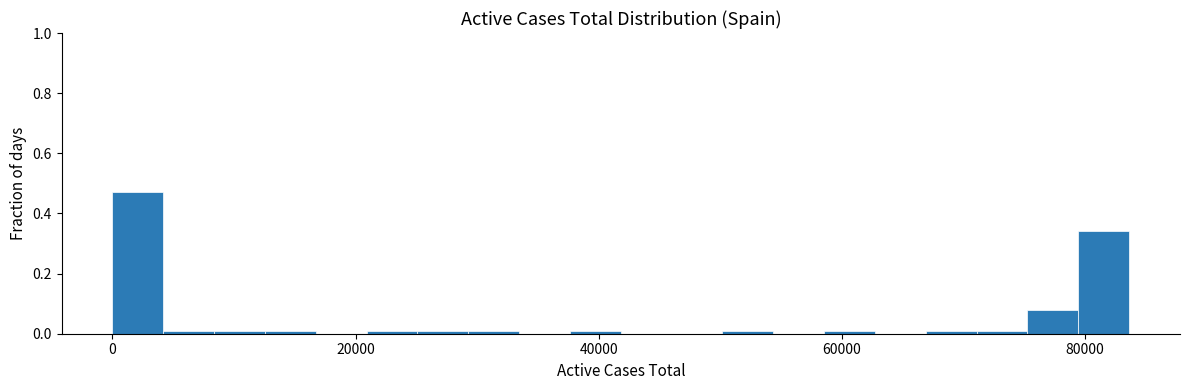

Around what value on the x-axis is the tallest bar? Give the approximate position of its centre, as read against the axis.

2000